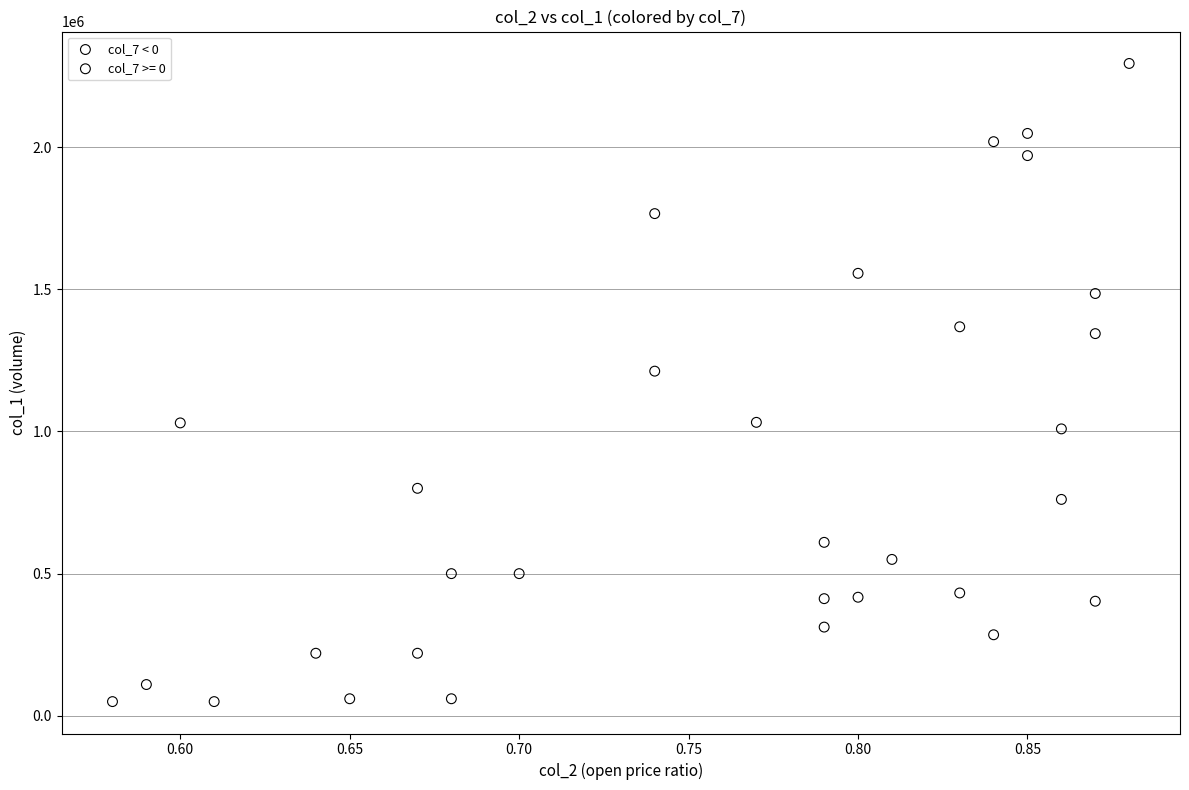

Which series contains the highest Y value?

col_7 < 0